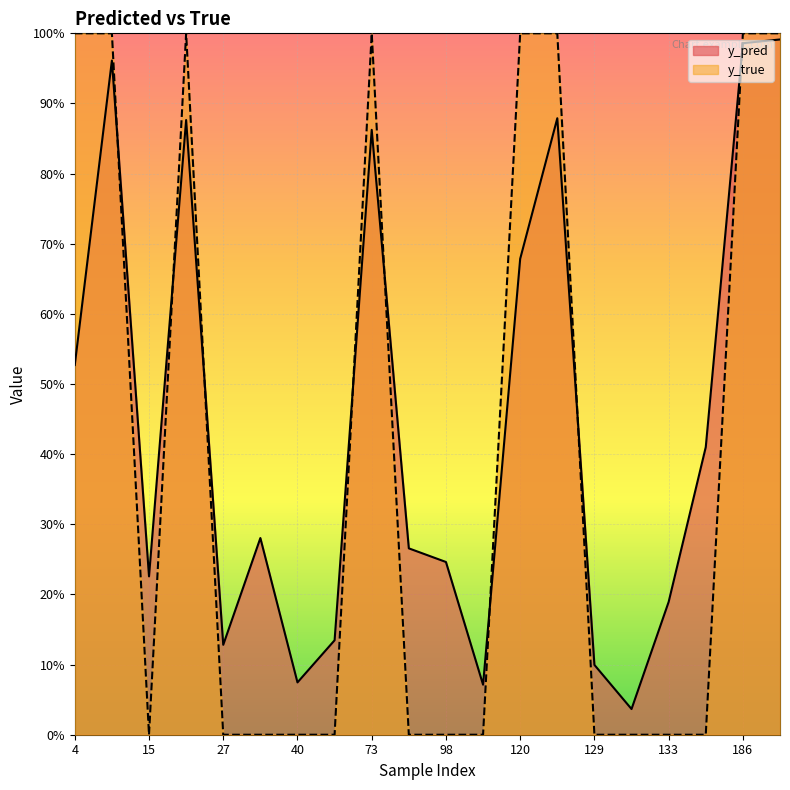

At 4, list the series in order from largest to smallest.

y_true, y_pred